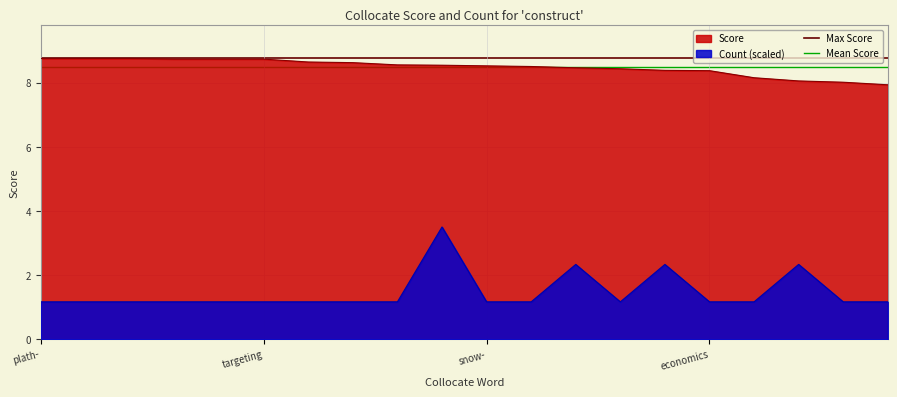

Where is Mean Score nearest to the value 8?

plath-